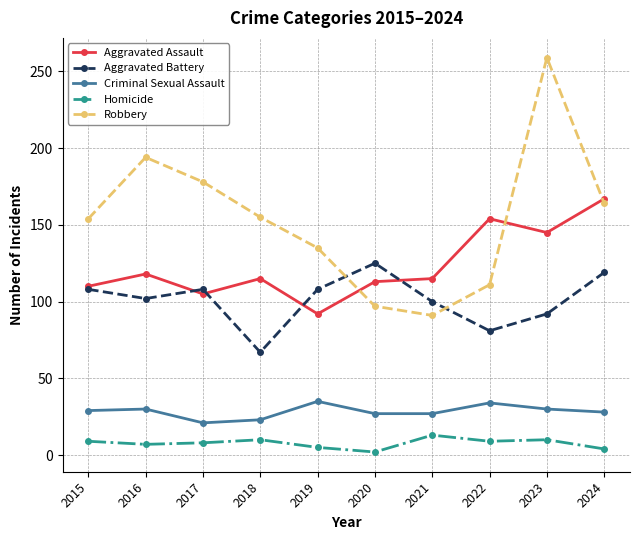

True or false: Aggravated Assault and Homicide cross at least once.

False